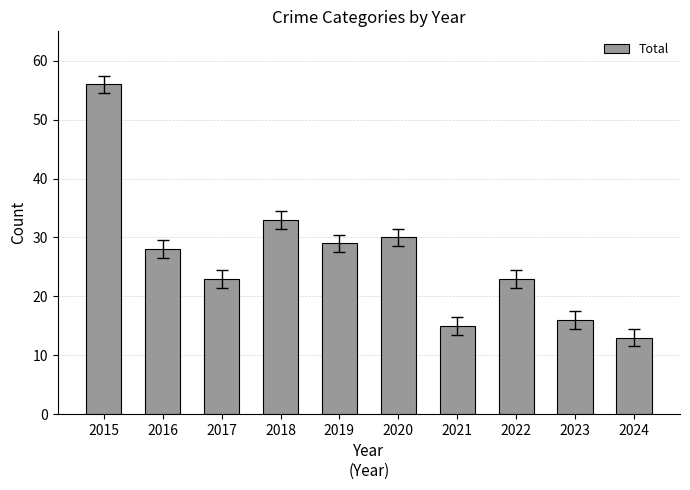

What is the average value?

27